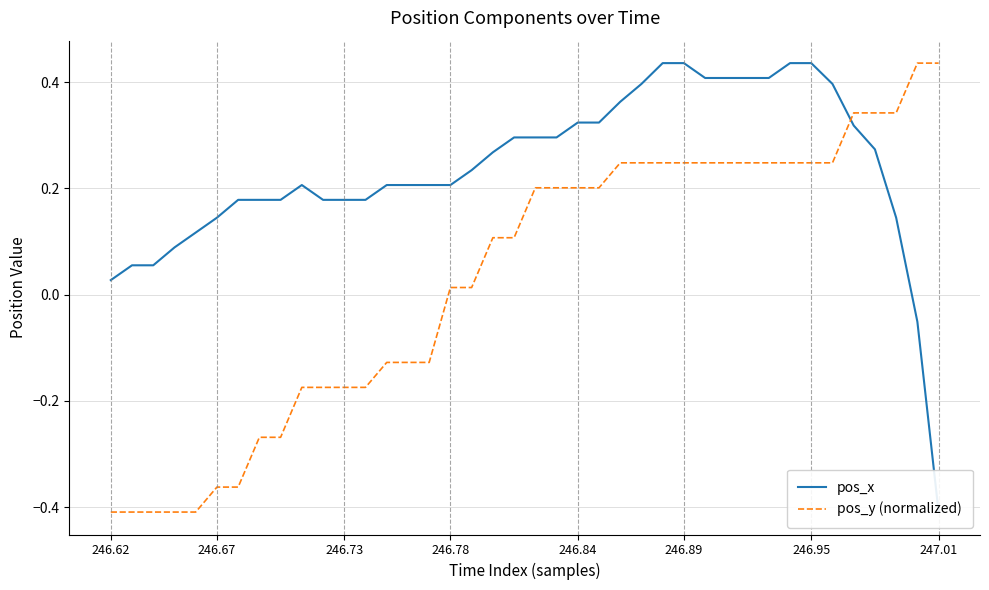

Count the number of data series in this chart.

2